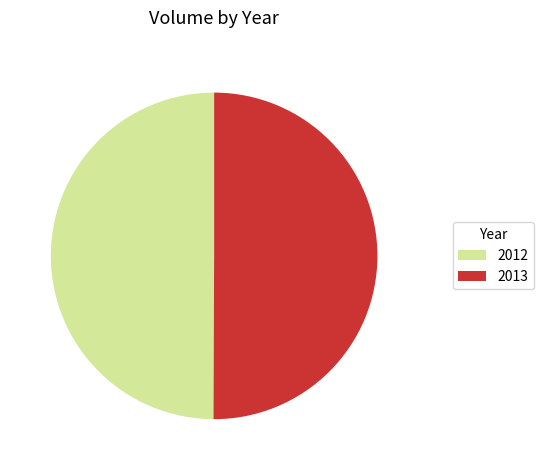

Is the sum of 2012 and 2013 greater than half?

Yes